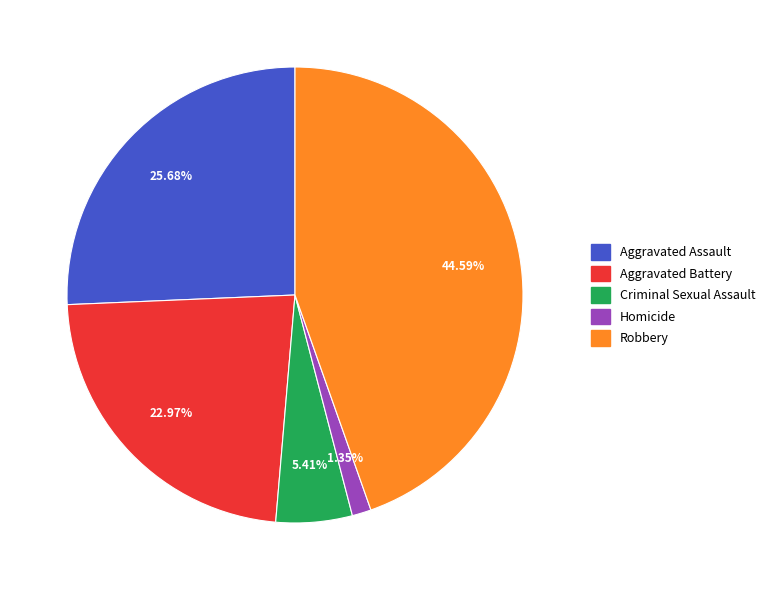

Does Aggravated Battery represent more than half of the total?

No